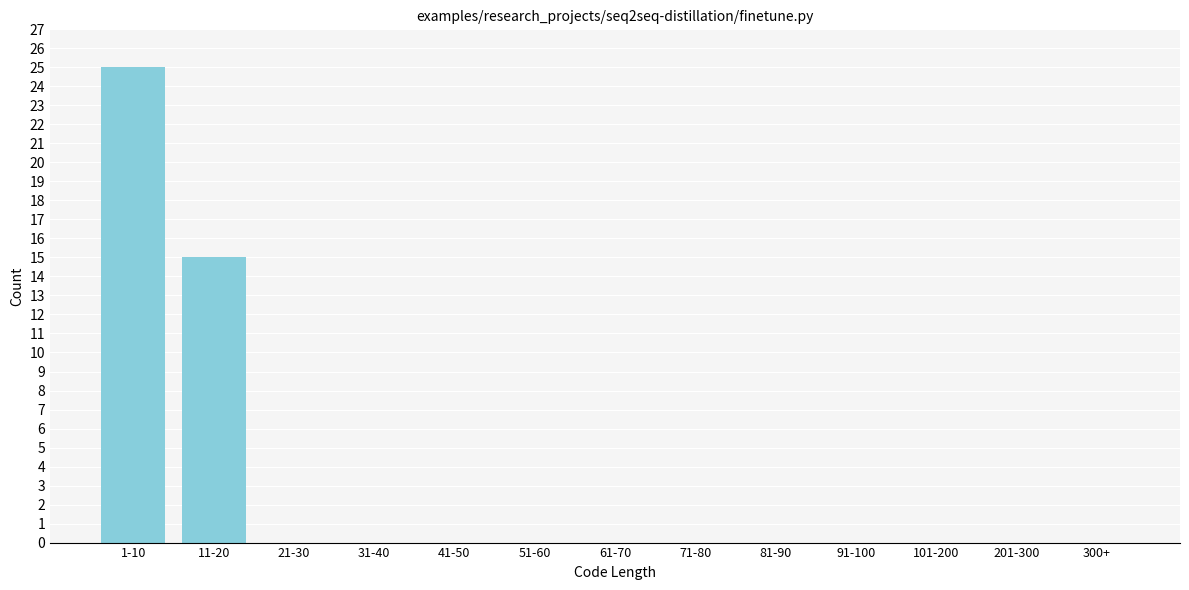

Reading right to left, transcribe all the data shown in this chart.

300+=0	201-300=0	101-200=0	91-100=0	81-90=0	71-80=0	61-70=0	51-60=0	41-50=0	31-40=0	21-30=0	11-20=15	1-10=25